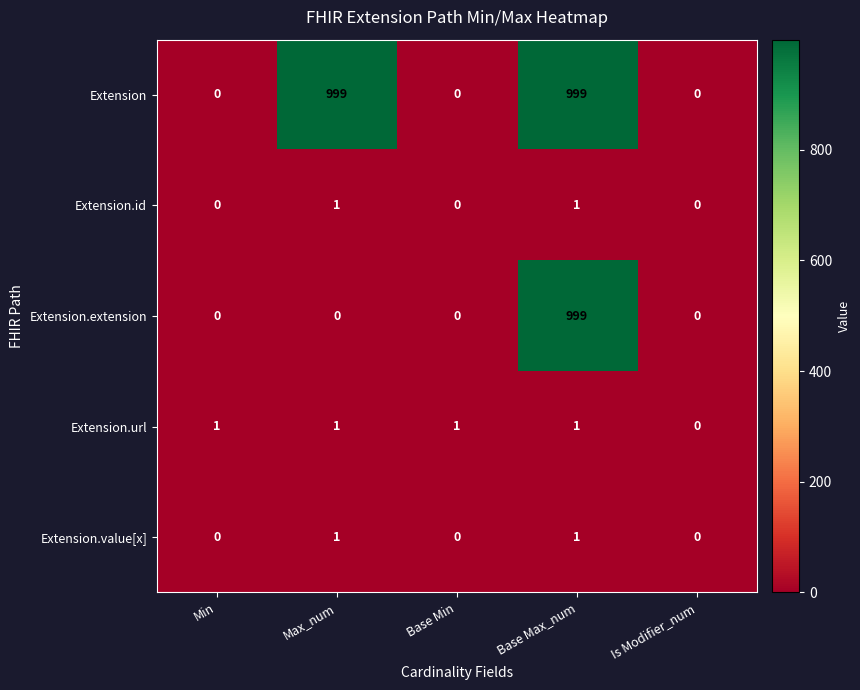

Reading left to right, transcribe all the data shown in this chart.

Extension: Min=0	Max_num=999	Base Min=0	Base Max_num=999	Is Modifier_num=0
Extension.id: Min=0	Max_num=1	Base Min=0	Base Max_num=1	Is Modifier_num=0
Extension.extension: Min=0	Max_num=0	Base Min=0	Base Max_num=999	Is Modifier_num=0
Extension.url: Min=1	Max_num=1	Base Min=1	Base Max_num=1	Is Modifier_num=0
Extension.value[x]: Min=0	Max_num=1	Base Min=0	Base Max_num=1	Is Modifier_num=0